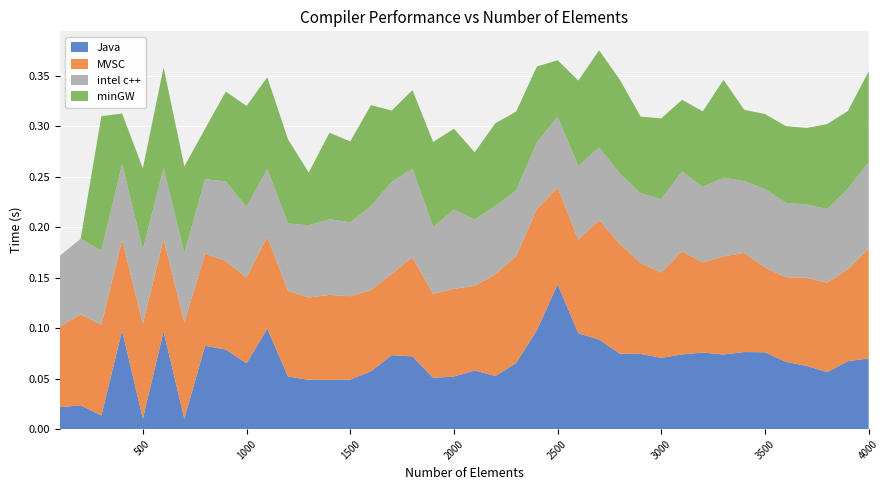

Reading left to right, list all the values displayed in this chart.

Java: 0.0	0.0	0.0	0.1	0.0	0.1	0.0	0.1	0.1	0.1	0.1	0.1	0.0	0.0	0.0	0.1	0.1	0.1	0.1	0.1	0.1	0.1	0.1	0.1	0.1	0.1	0.1	0.1	0.1	0.1	0.1	0.1	0.1	0.1	0.1	0.1	0.1	0.1	0.1	0.1
MVSC: 0.1	0.1	0.1	0.1	0.1	0.1	0.1	0.1	0.1	0.1	0.1	0.1	0.1	0.1	0.1	0.1	0.1	0.1	0.1	0.1	0.1	0.1	0.1	0.1	0.1	0.1	0.1	0.1	0.1	0.1	0.1	0.1	0.1	0.1	0.1	0.1	0.1	0.1	0.1	0.1
intel c++: 0.1	0.1	0.1	0.1	0.1	0.1	0.1	0.1	0.1	0.1	0.1	0.1	0.1	0.1	0.1	0.1	0.1	0.1	0.1	0.1	0.1	0.1	0.1	0.1	0.1	0.1	0.1	0.1	0.1	0.1	0.1	0.1	0.1	0.1	0.1	0.1	0.1	0.1	0.1	0.1
minGW: 0.0	0.0	0.1	0.1	0.1	0.1	0.1	0.1	0.1	0.1	0.1	0.1	0.1	0.1	0.1	0.1	0.1	0.1	0.1	0.1	0.1	0.1	0.1	0.1	0.1	0.1	0.1	0.1	0.1	0.1	0.1	0.1	0.1	0.1	0.1	0.1	0.1	0.1	0.1	0.1